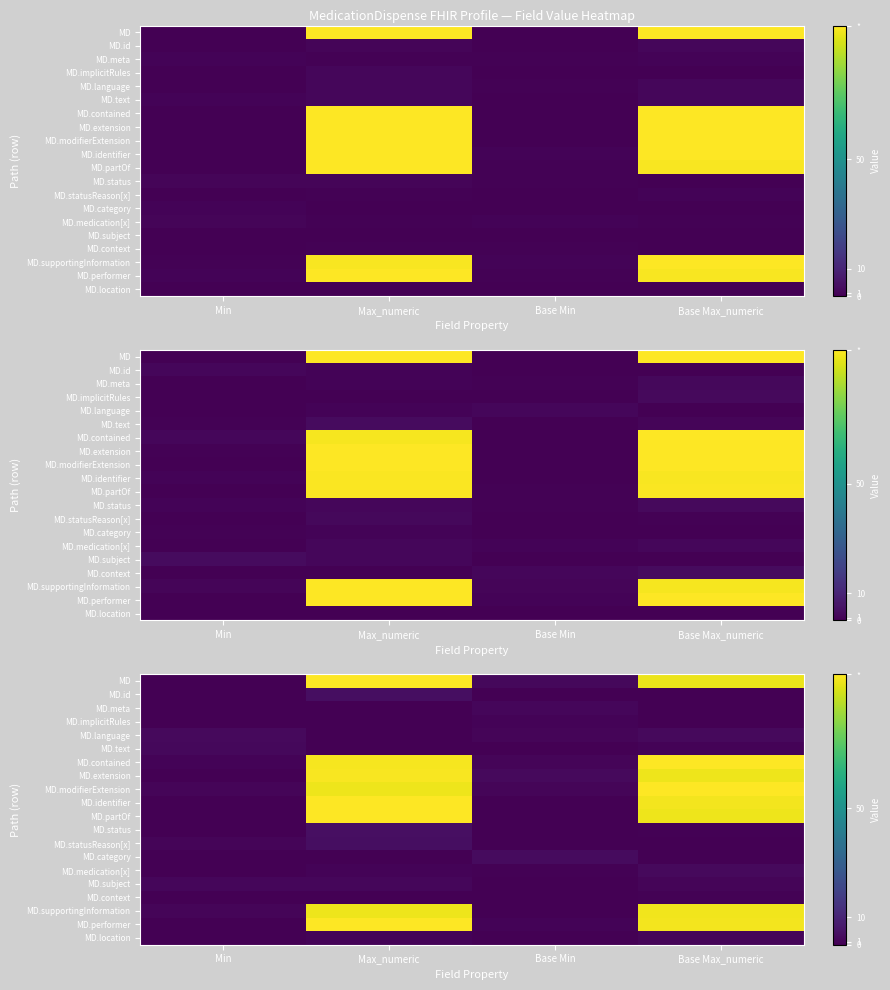

Which label corresponds to the smallest value in the chart?

Base Min